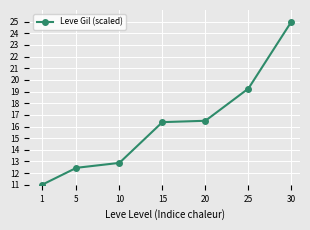

True or false: the data shows 19.3 at 25.

True